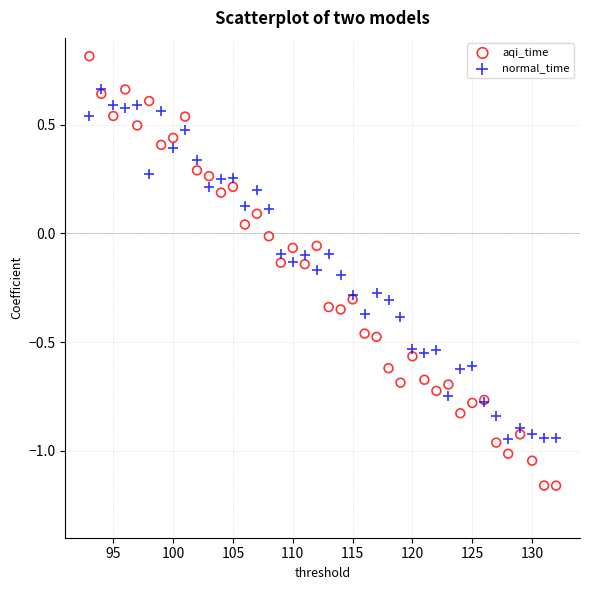

What are all the series names shown in the legend?

aqi_time, normal_time